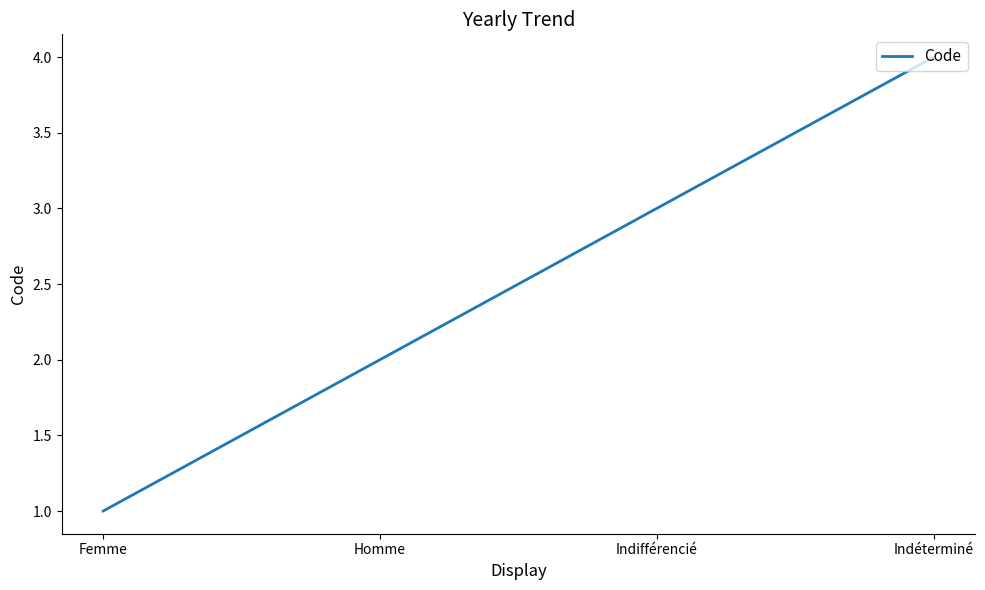

How many lines are shown in the chart?

1